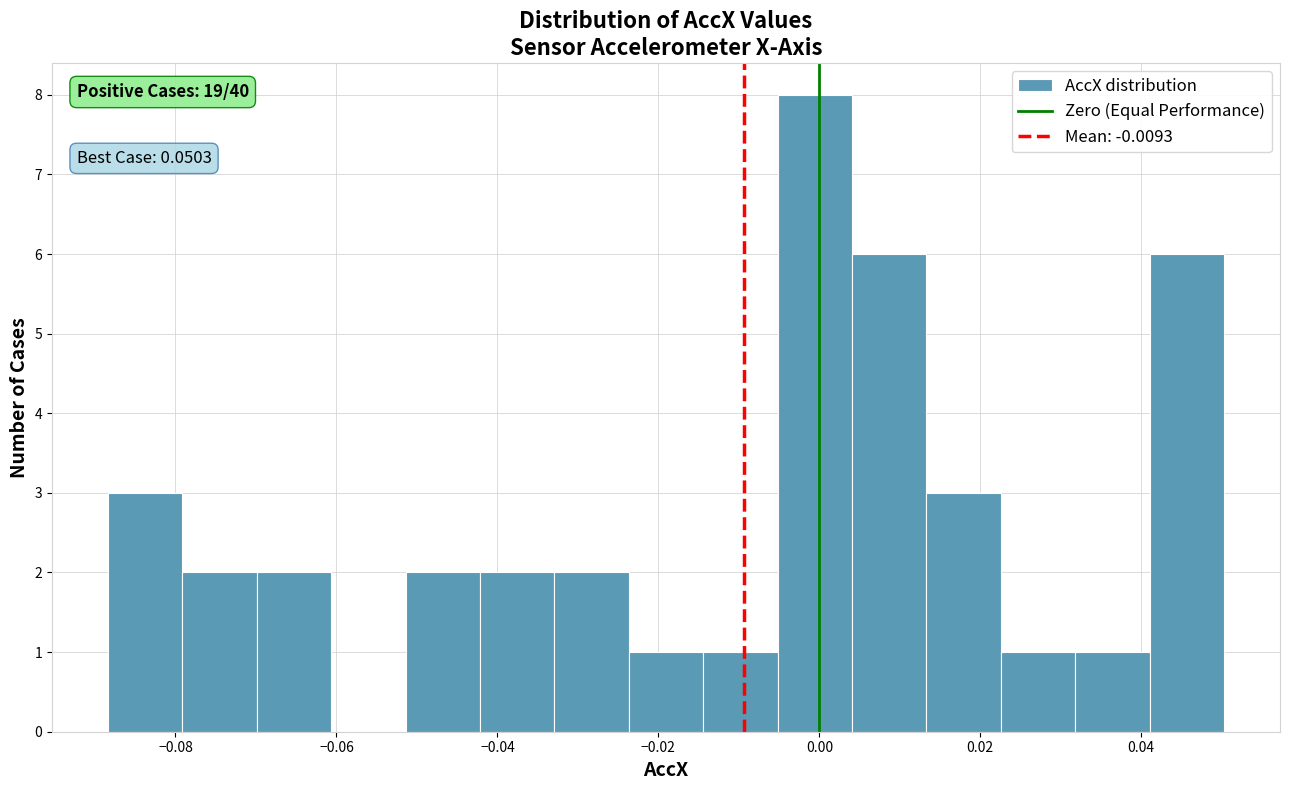

Over which range of the x-axis is the bar tallest?

-0.006 to 0.004